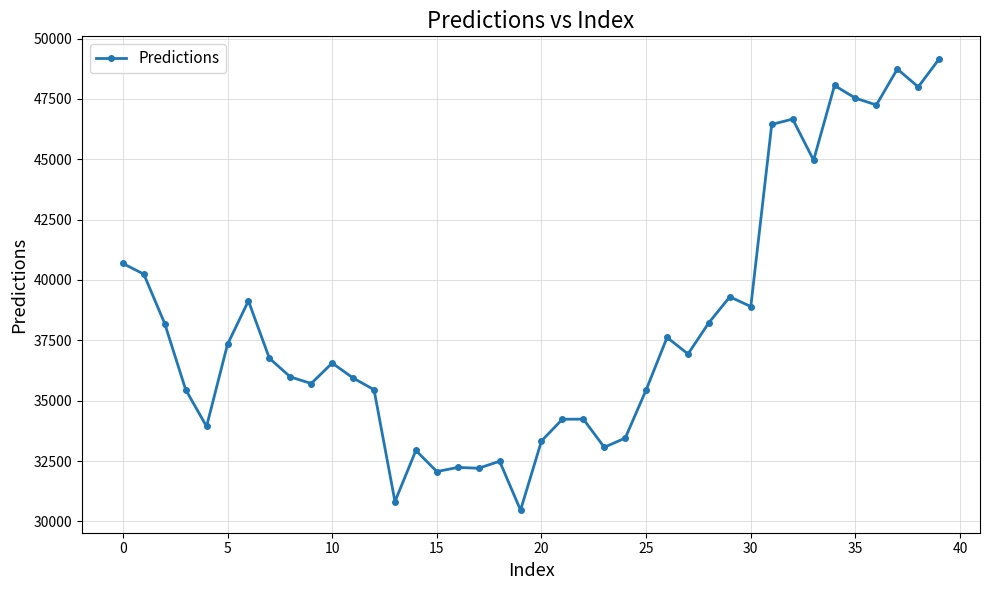

How many values exceed 36756?

20